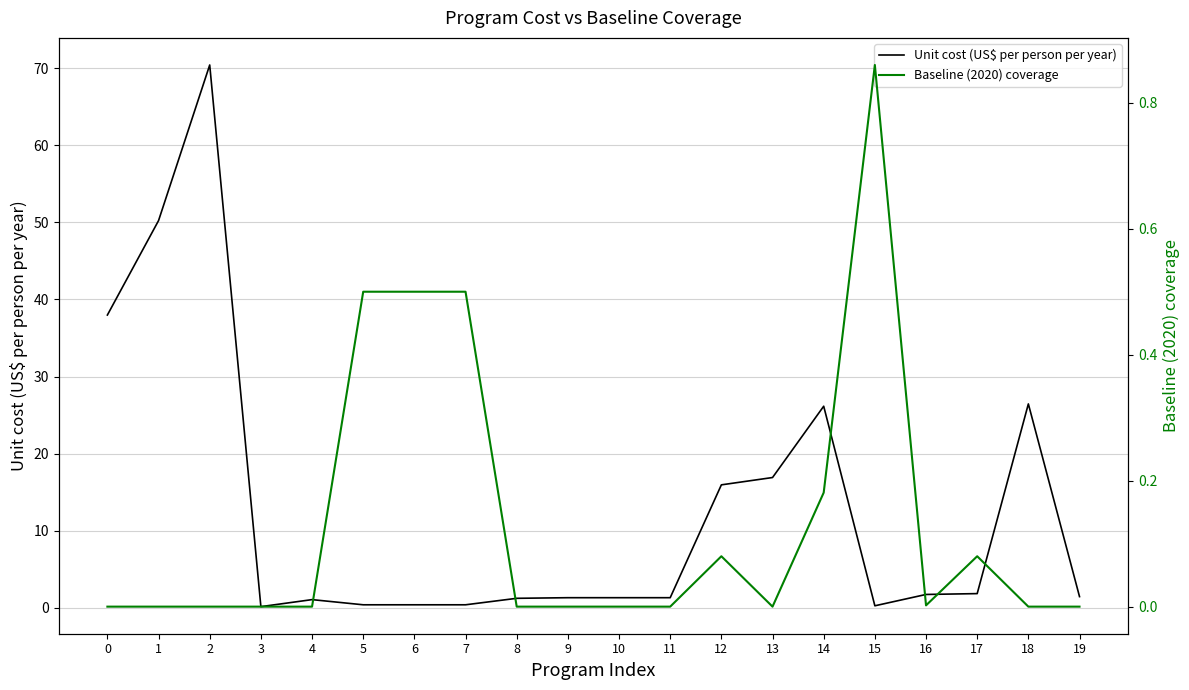

True or false: Unit cost (US$ per person per year) and Baseline (2020) coverage cross at least once.

True